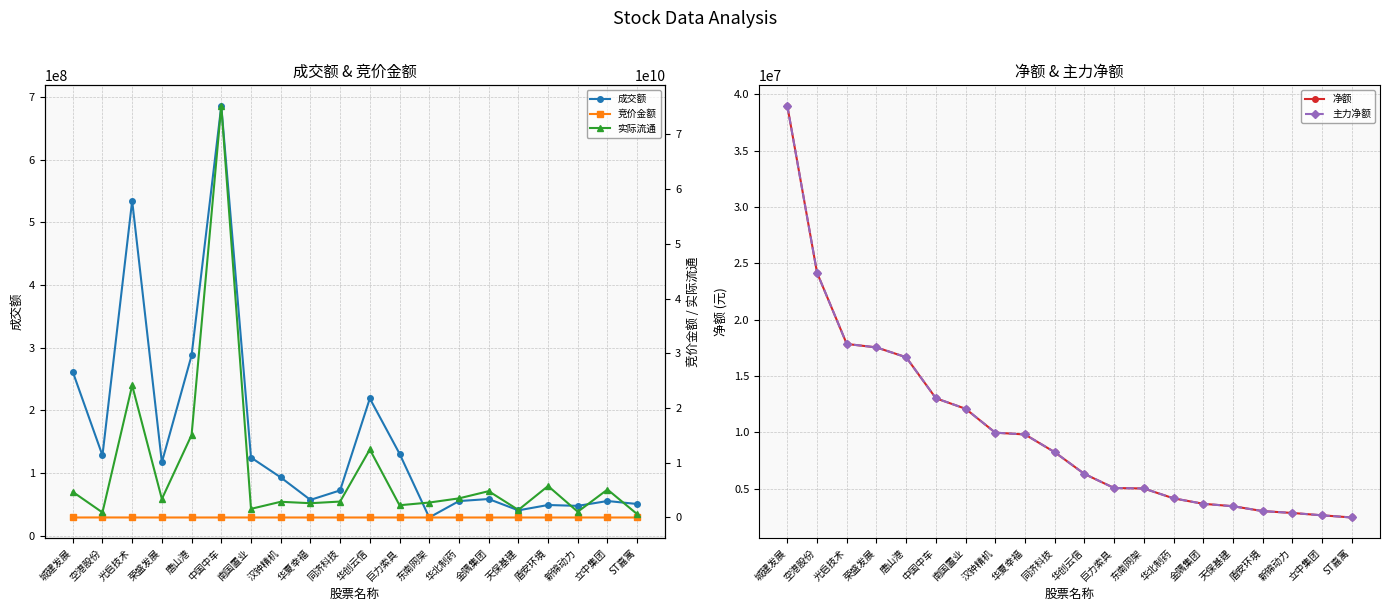

At which label does 成交额 first exceed 93114056?

城建发展